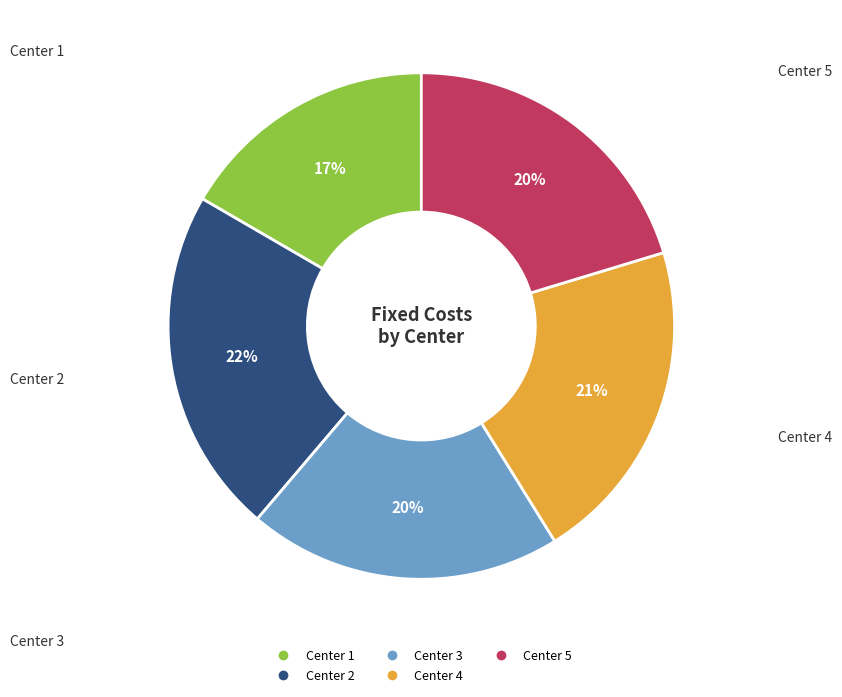

The Center 2 slice represents 22% of the pie. True or false?

True